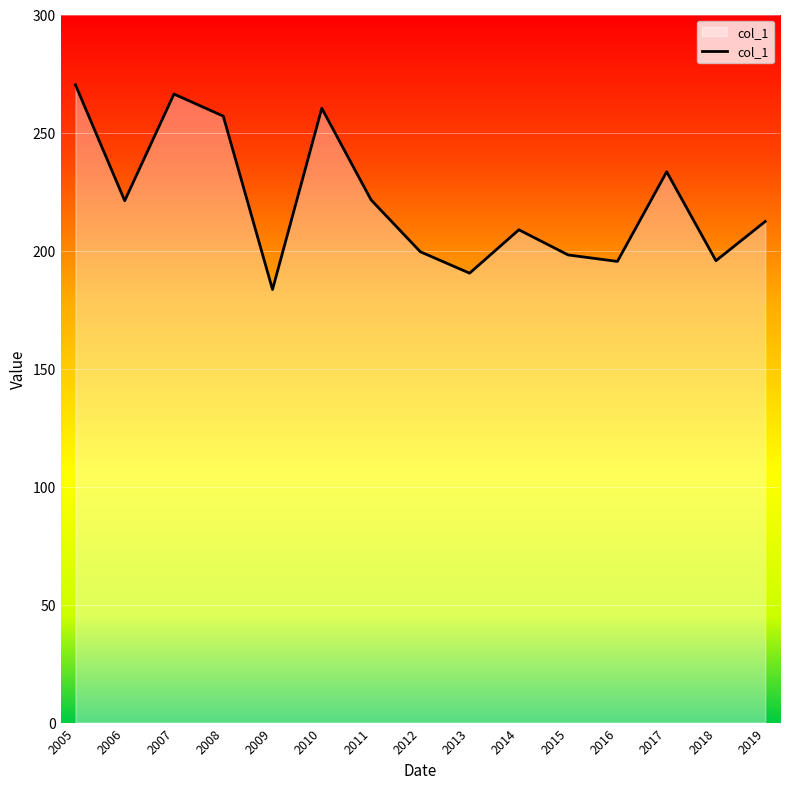

Which label corresponds to the smallest value in the chart?

2009